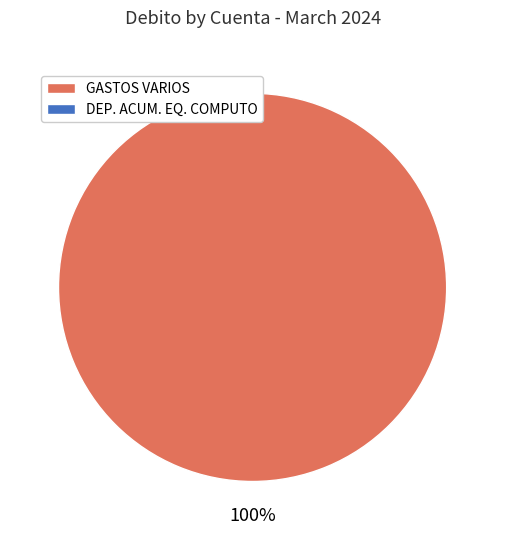

Is there any slice that represents more than half of the pie?

Yes